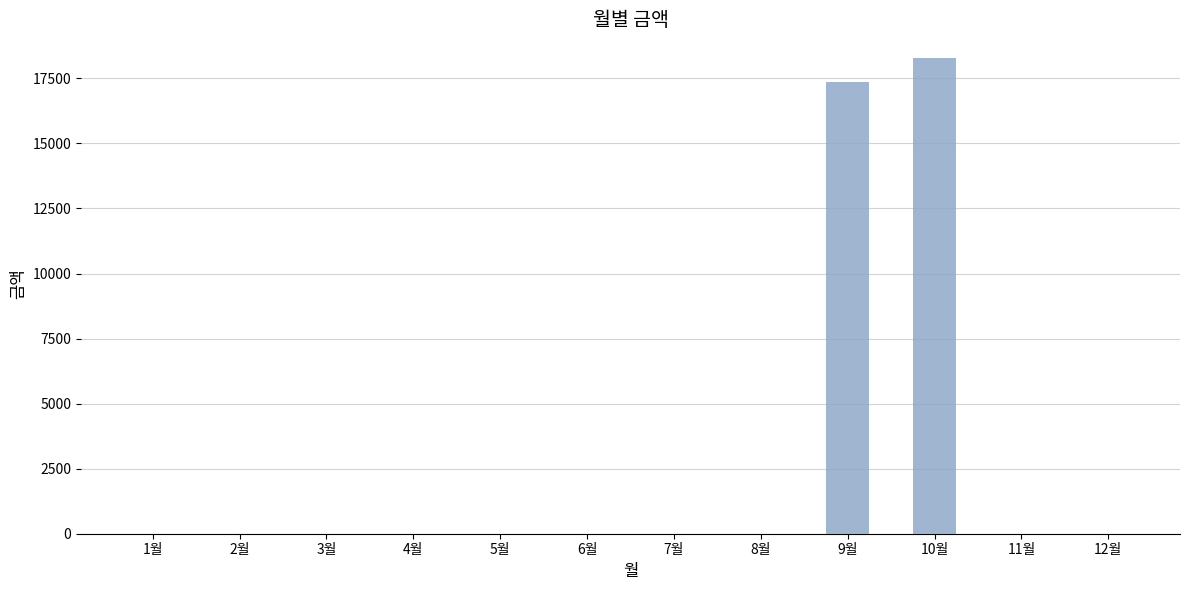

Where is the data nearest to the value 9140?

9월